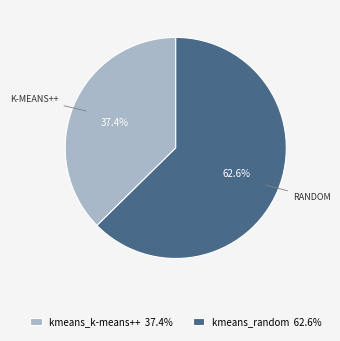

Rank the categories by value from highest to lowest.

kmeans_random, kmeans_k-means++